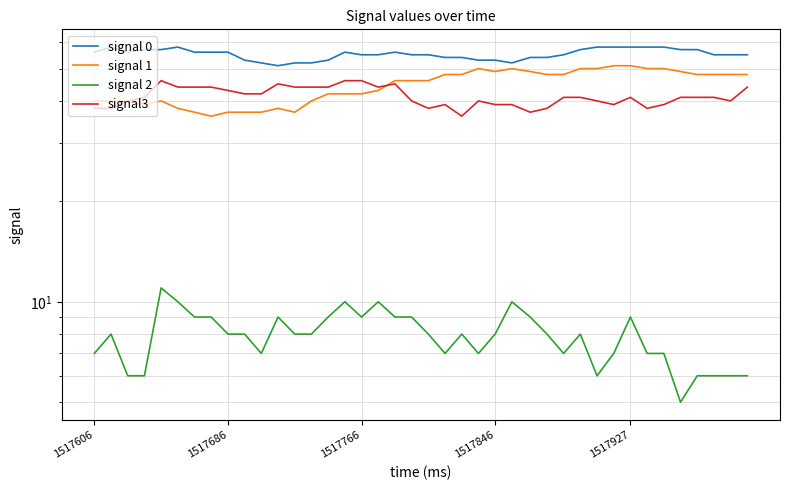

Does the chart display data point markers on the line(s)?

No